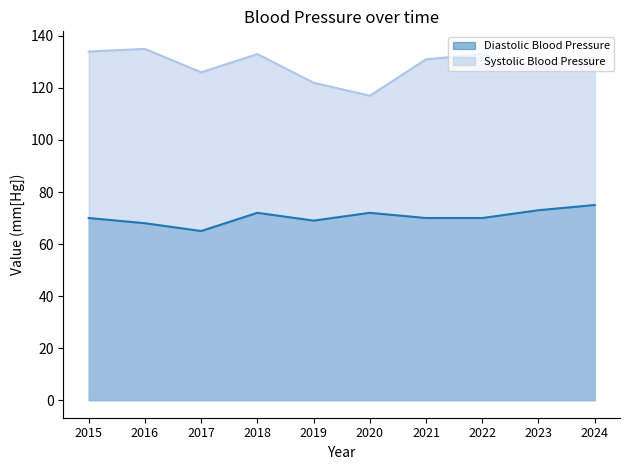

True or false: Diastolic Blood Pressure and Systolic Blood Pressure intersect in this chart.

False